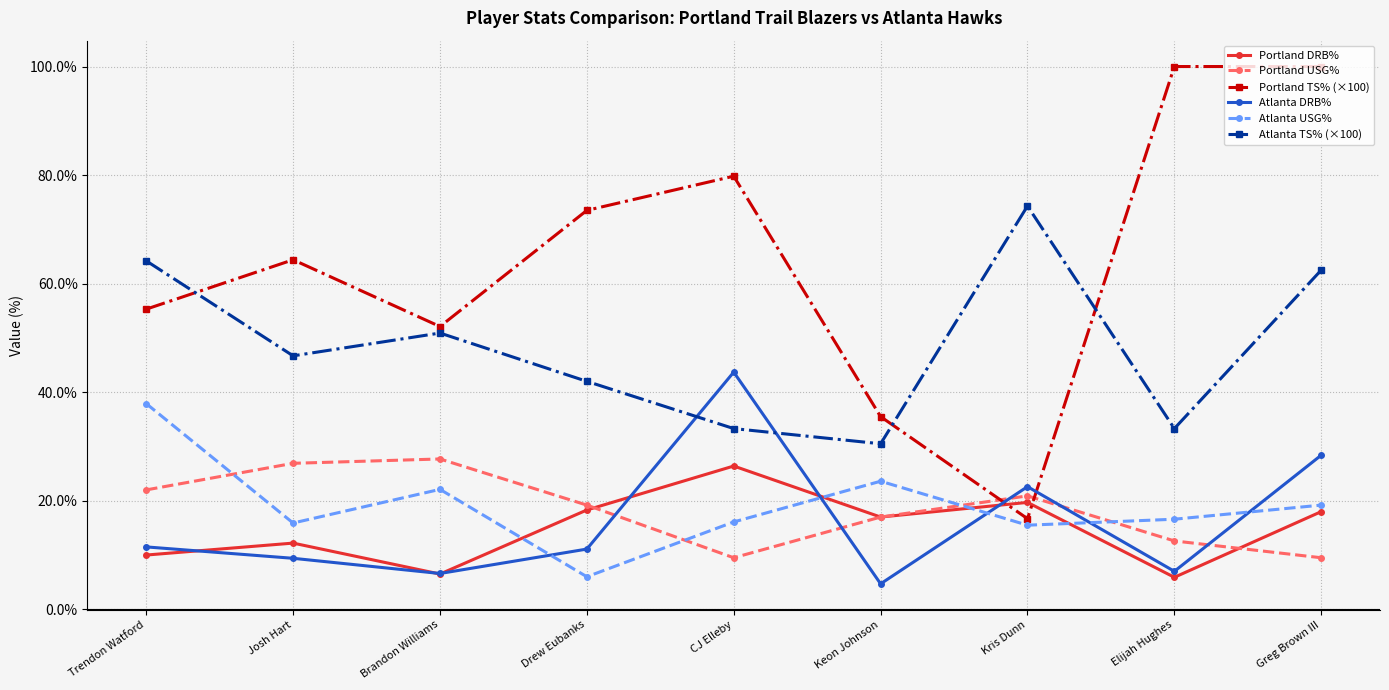

What is the spread (max minus min) of values at Kris Dunn?

58.8